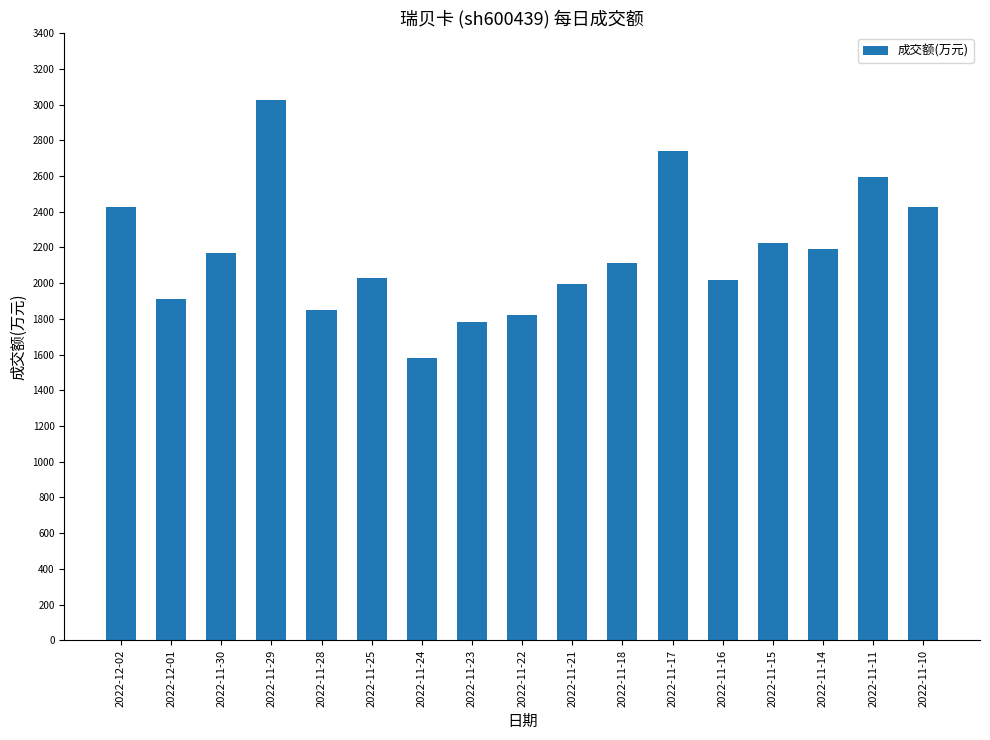

What is the value of the 3rd bar from the left?

2169